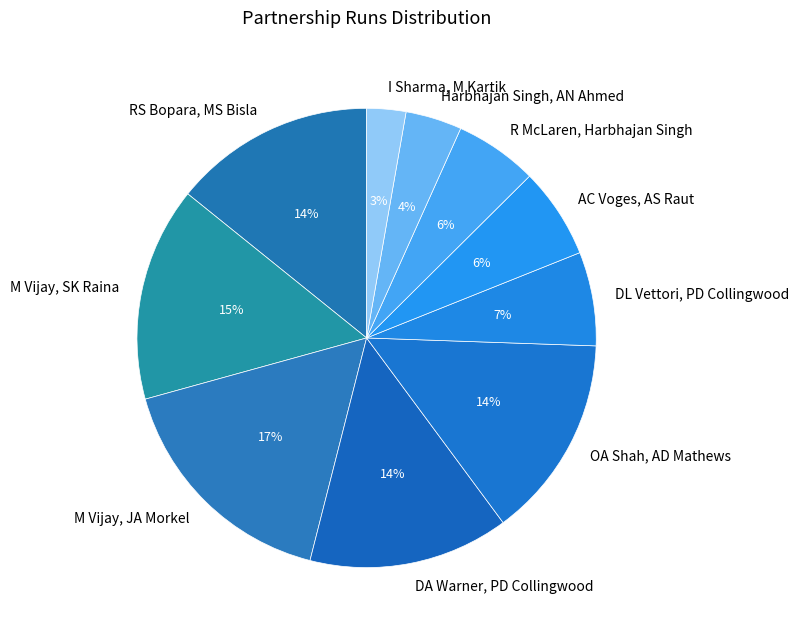

Is the sum of Harbhajan Singh, AN Ahmed and RS Bopara, MS Bisla greater than half?

No